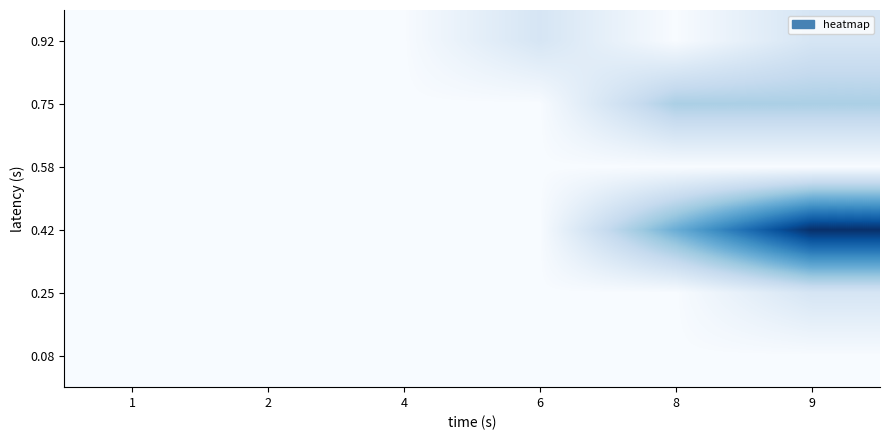

Reading left to right, what are all the values shown in this chart?

0.08: 1=0	2=0	4=0	6=0	8=0	9=0
0.25: 1=0	2=0	4=0	6=0	8=0	9=2
0.42: 1=0	2=0	4=0	6=0	8=6	9=12
0.58: 1=0	2=0	4=0	6=0	8=0	9=0
0.75: 1=0	2=0	4=0	6=0	8=4	9=4
0.92: 1=0	2=0	4=0	6=2	8=0	9=2